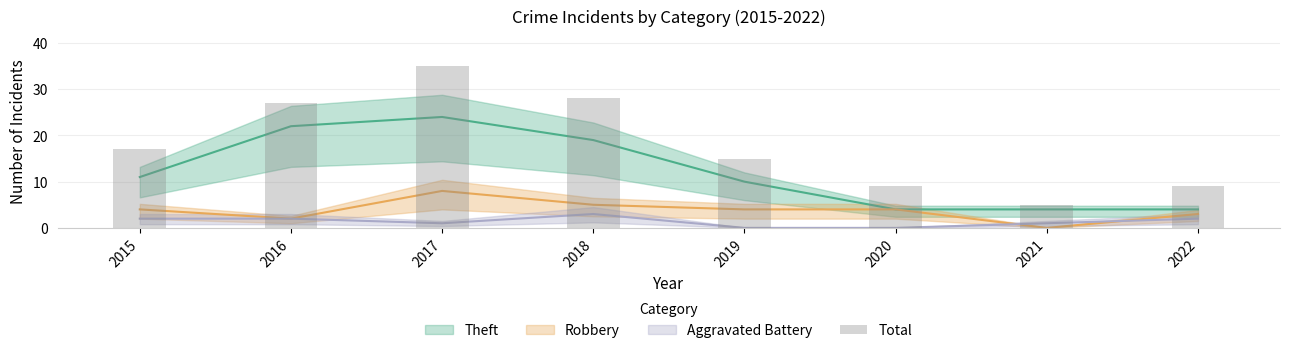

Which label corresponds to the largest value in the chart?

2017